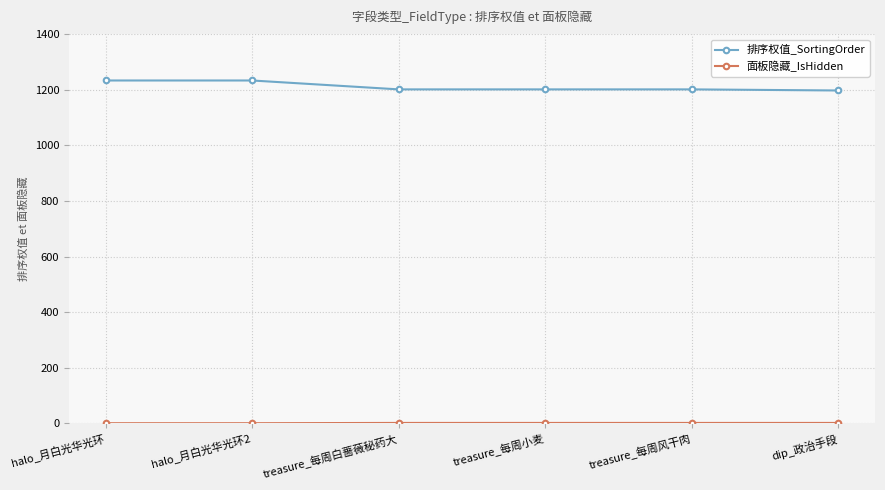

What is the total value across all series at halo_月白光华光环?

1234